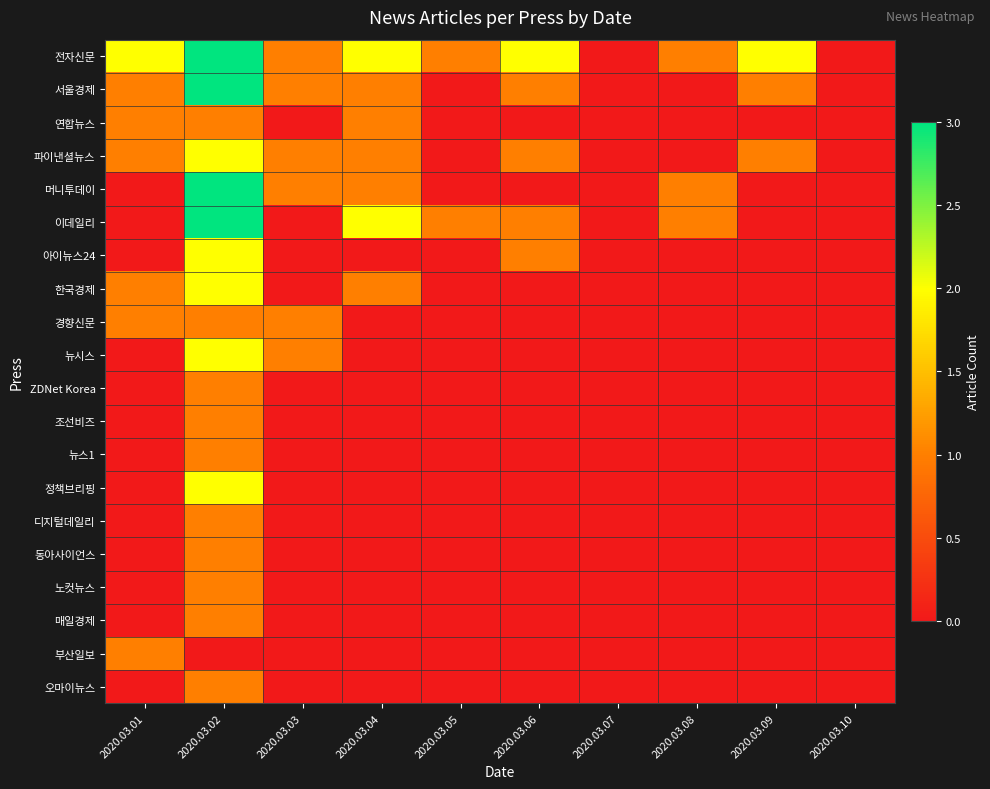

Which has a higher value, 2020.03.07 or 2020.03.01?

2020.03.01